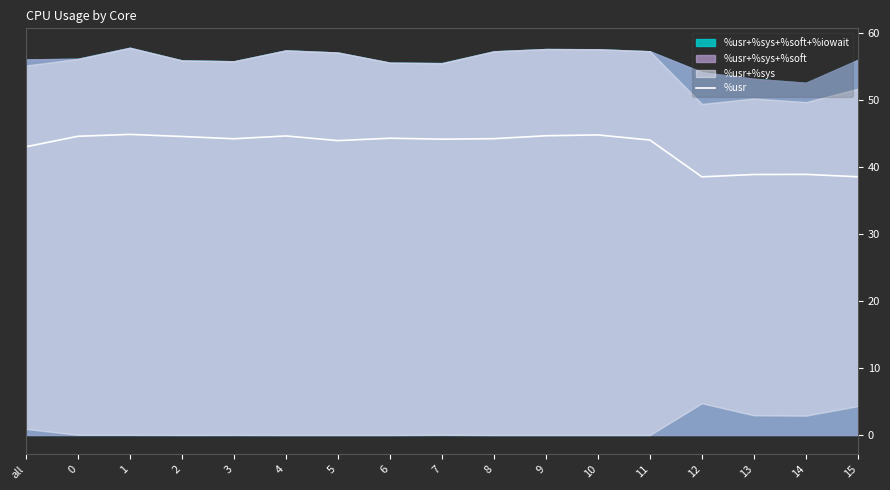

Reading left to right, what are all the values shown in this chart?

43.0	44.6	44.9	44.6	44.2	44.7	44.0	44.3	44.2	44.3	44.7	44.8	44.1	38.6	38.9	38.9	38.6